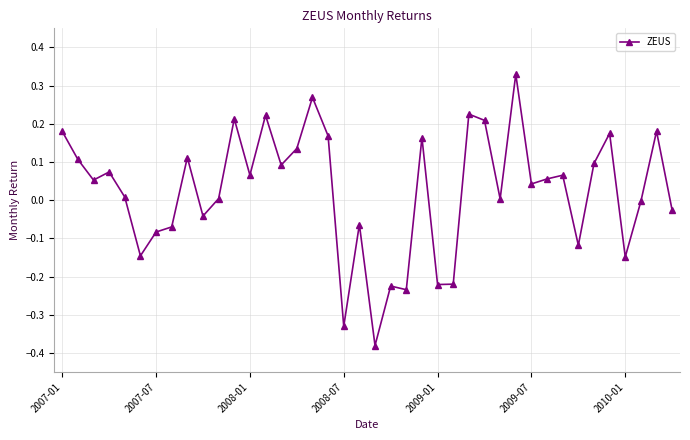

What is the difference between the second highest and minimum values?

0.6